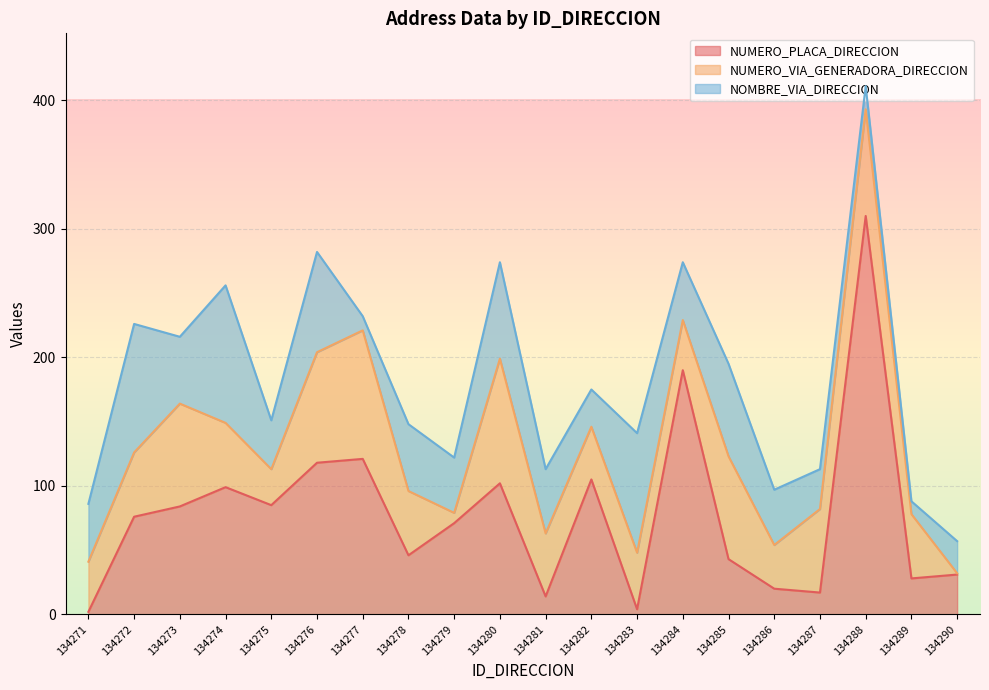

How many values in the NUMERO_VIA_GENERADORA_DIRECCION series are below 50?

9